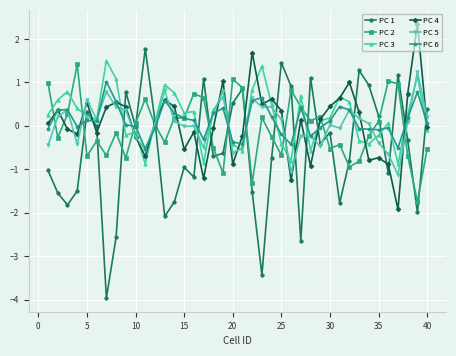

True or false: PC 2 and PC 1 intersect in this chart.

True